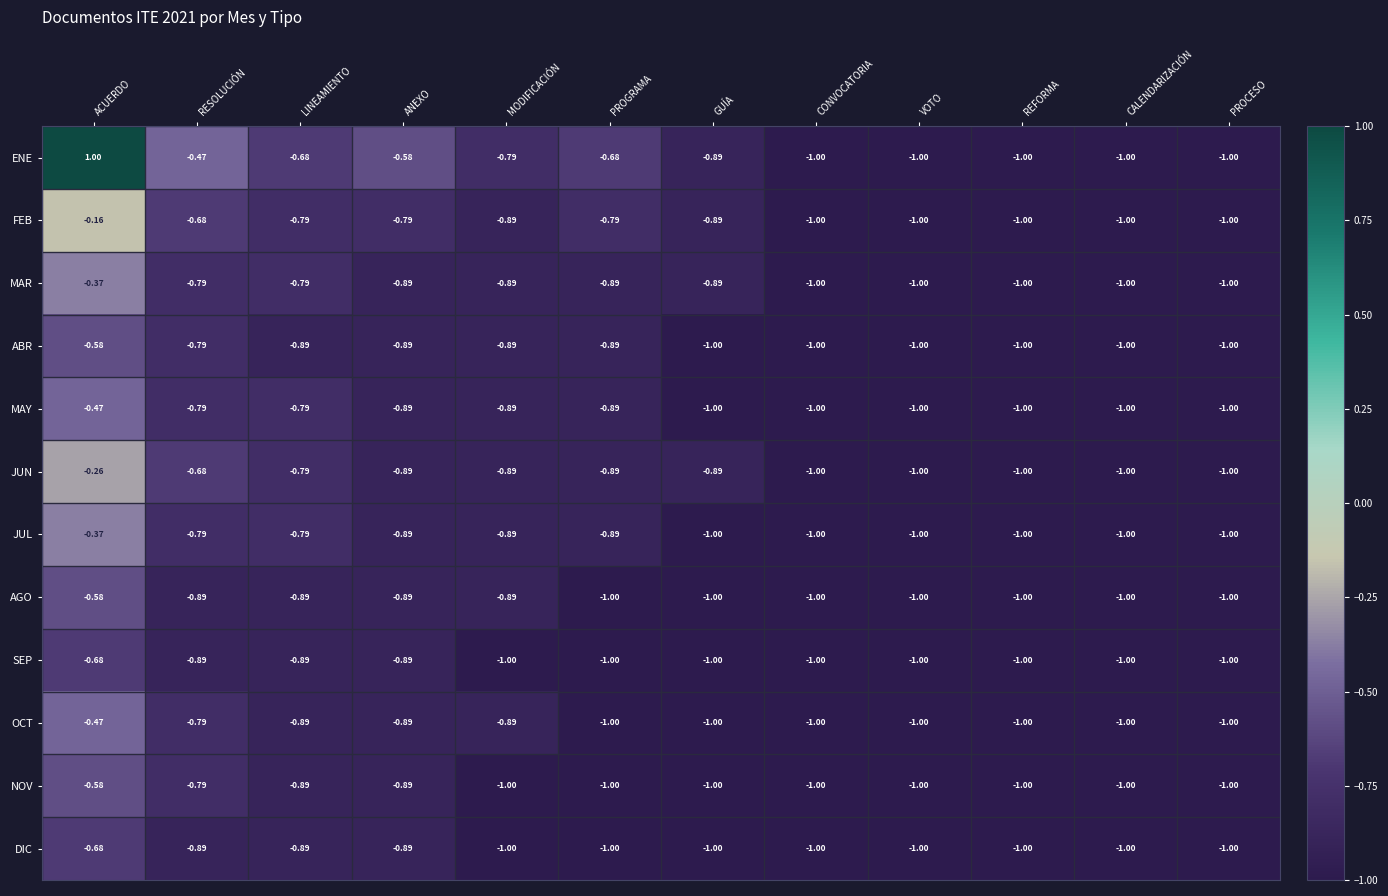

At which category is the sum across all series the highest?

ACUERDO